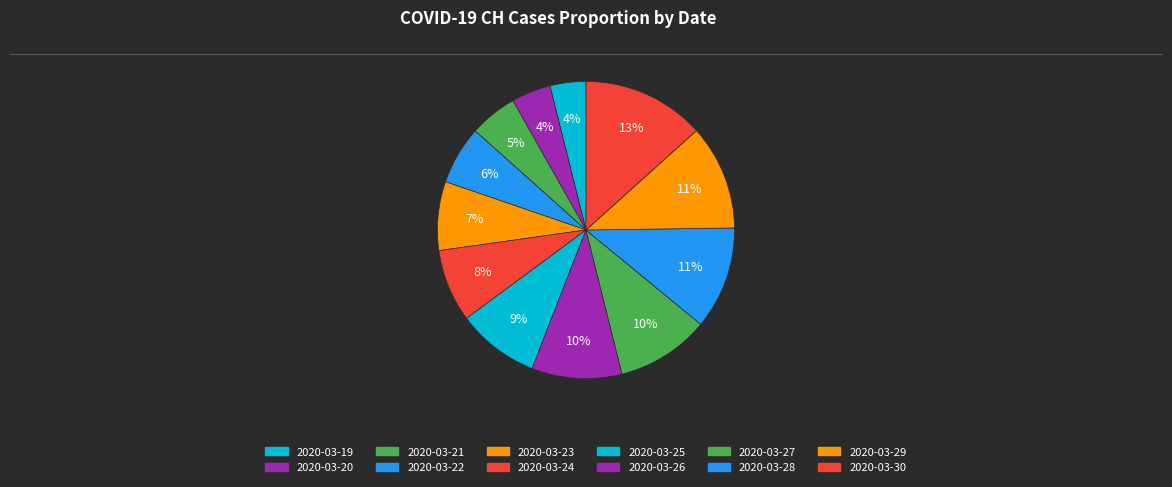

Between 2020-03-30 and 2020-03-26, which is larger?

2020-03-30